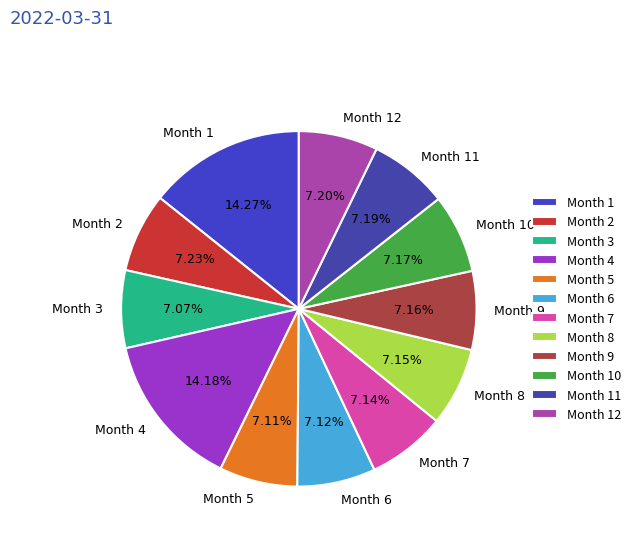

Combined, do Month 7 and Month 6 account for over 50%?

No